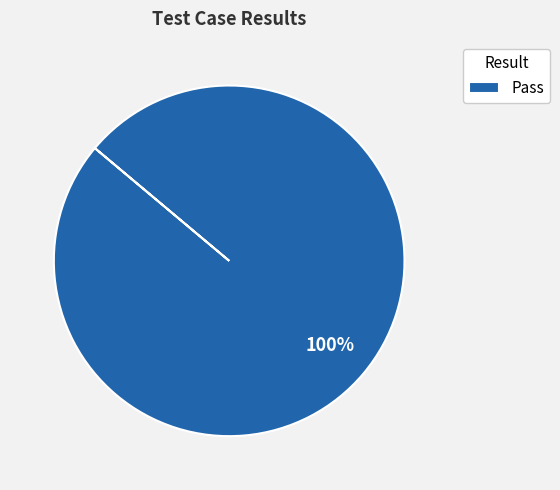

Does any single category account for the majority?

Yes